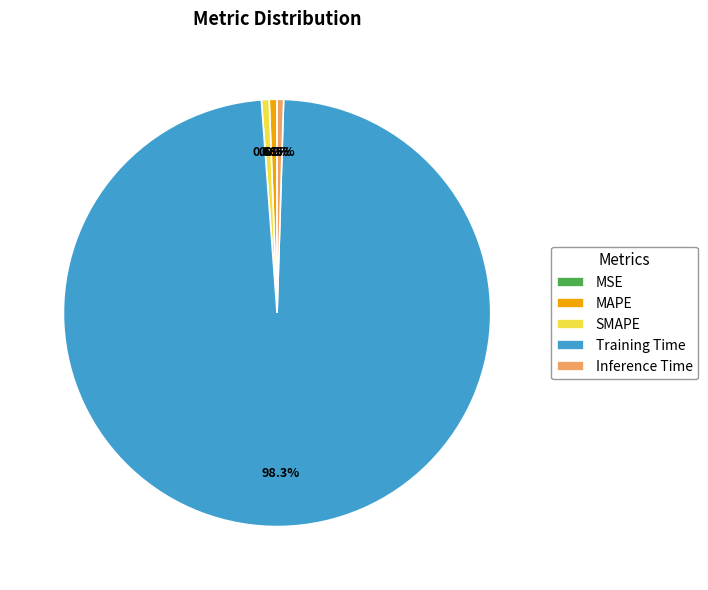

Does Training Time represent more than half of the total?

Yes